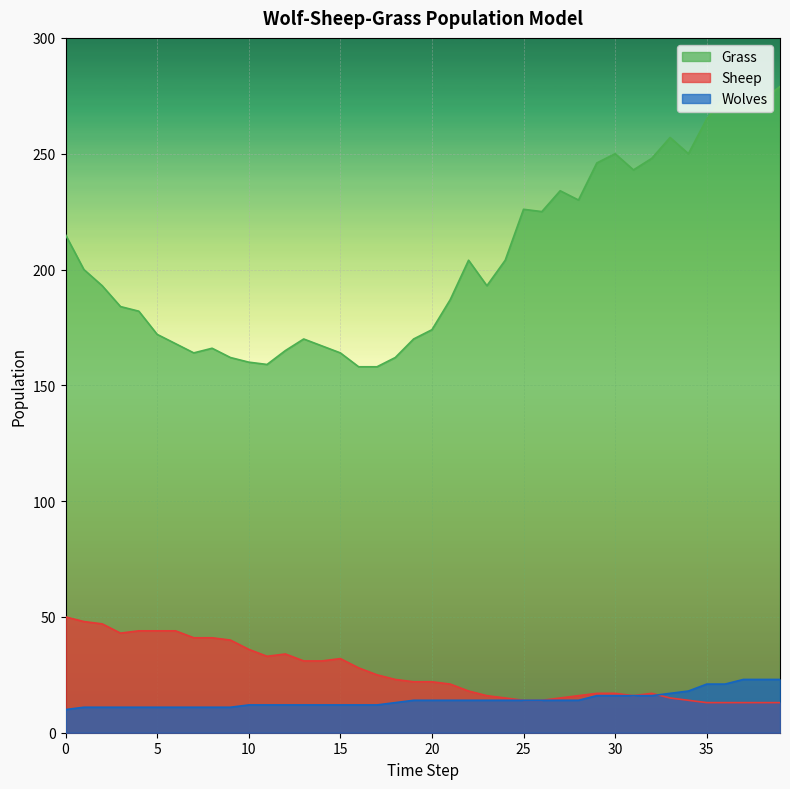

Is it true that Wolves equals 30 at 36?

False